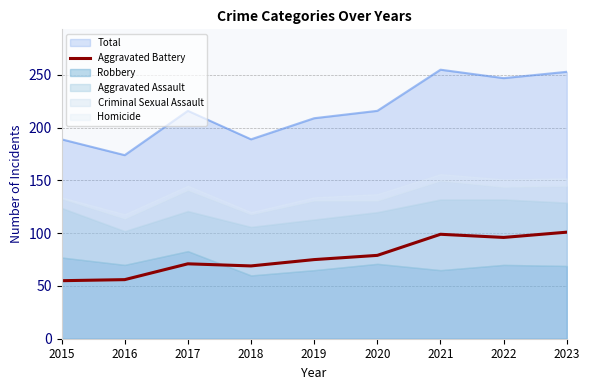

What is the maximum value for Total?

255